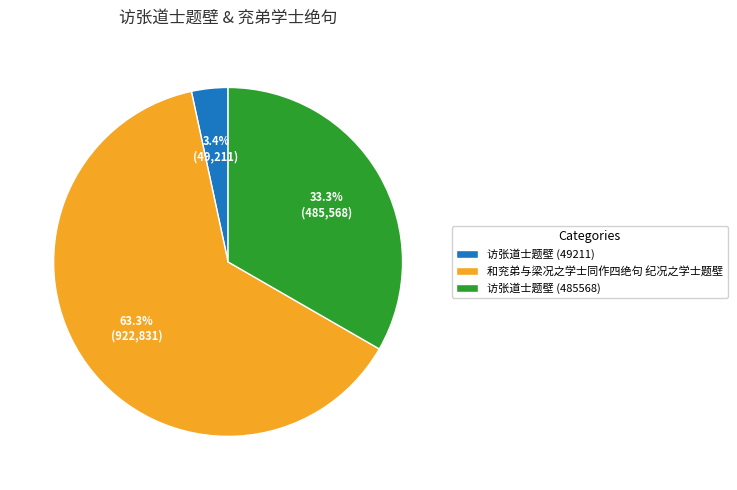

Does 访张道士题壁 (49211) account for over 50% of the chart?

No